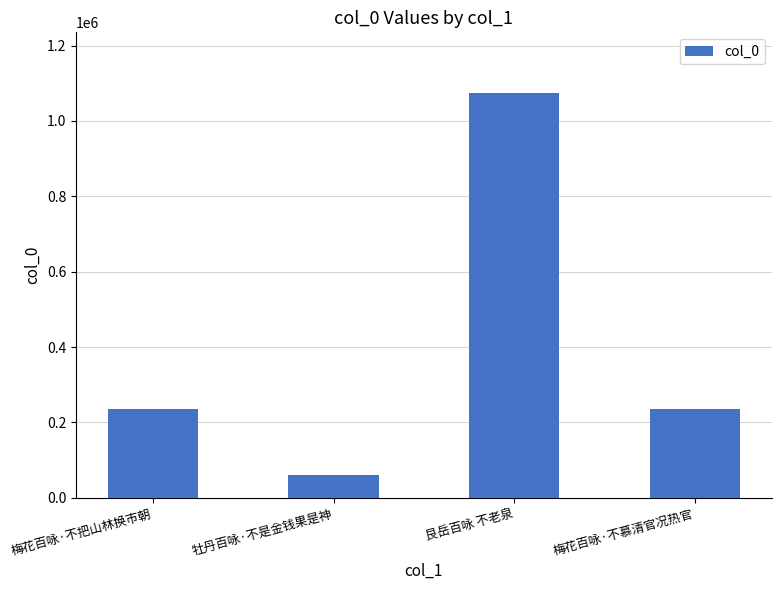

What is the value of the 4th bar from the left?

236792